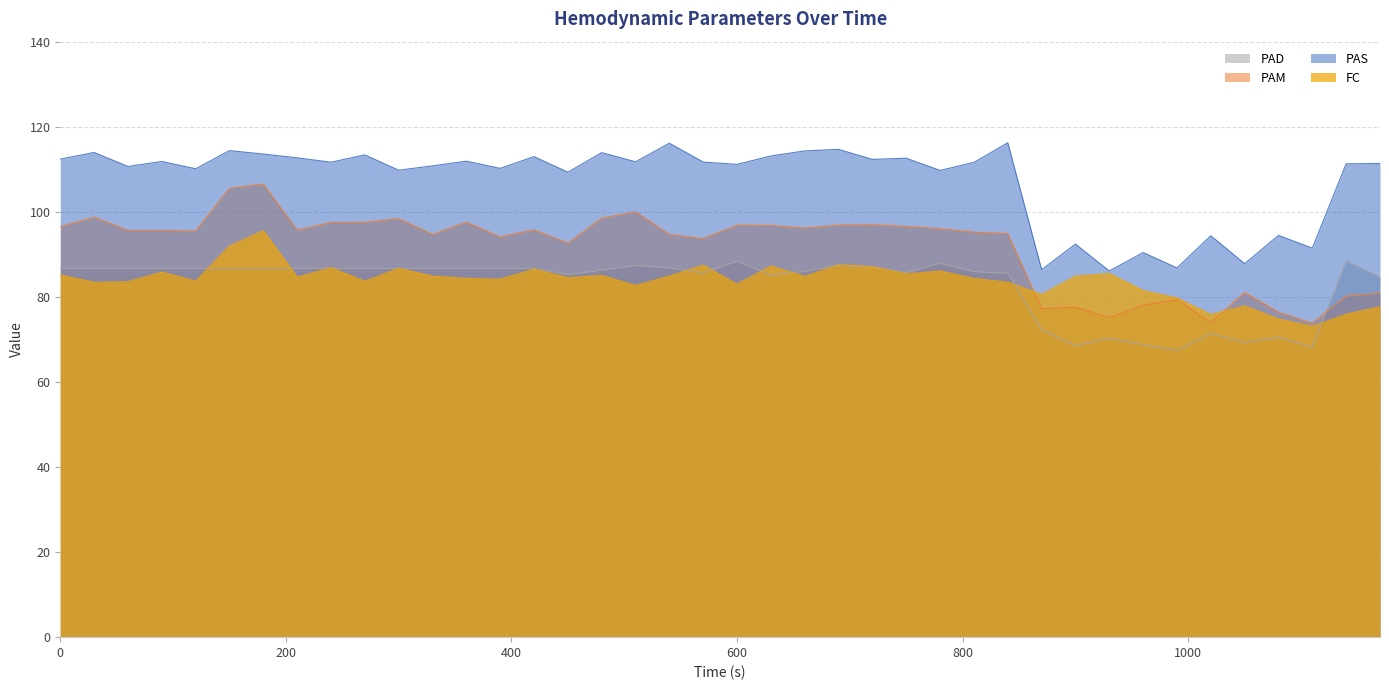

What is the sum of the PAD values at 330 and 360?

173.4